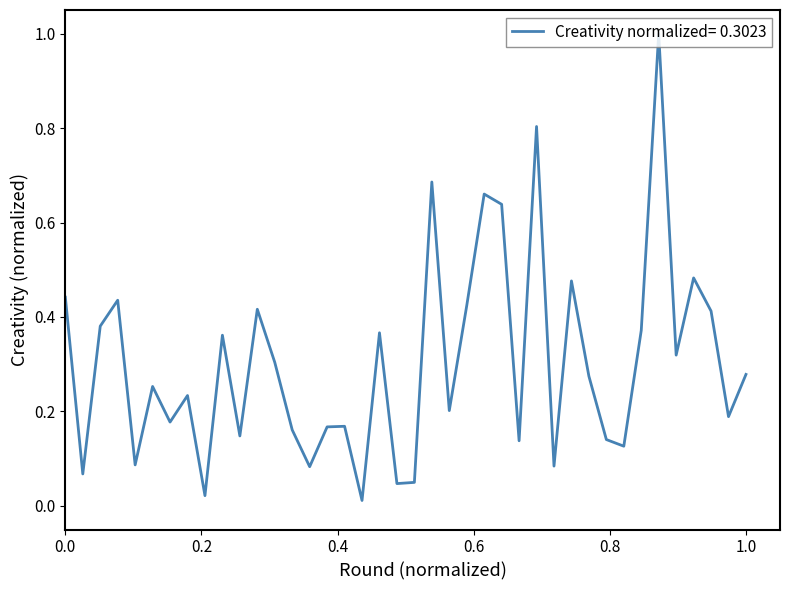

What is the difference between the maximum and minimum values?

1.0